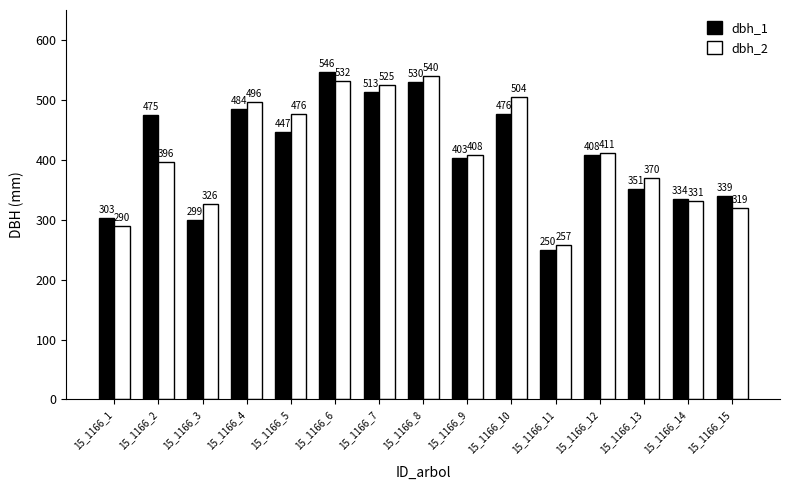

What is the sum of all dbh_1 values?

6158